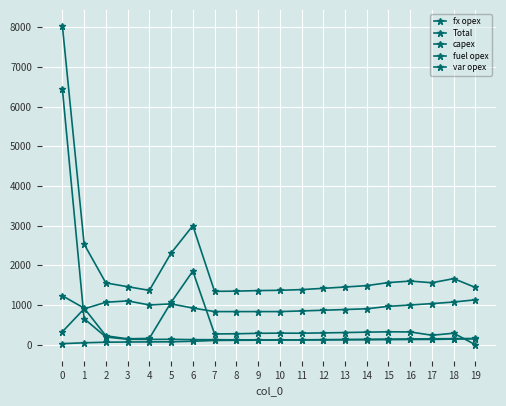

How many interior local peaks does the Total series have?

3